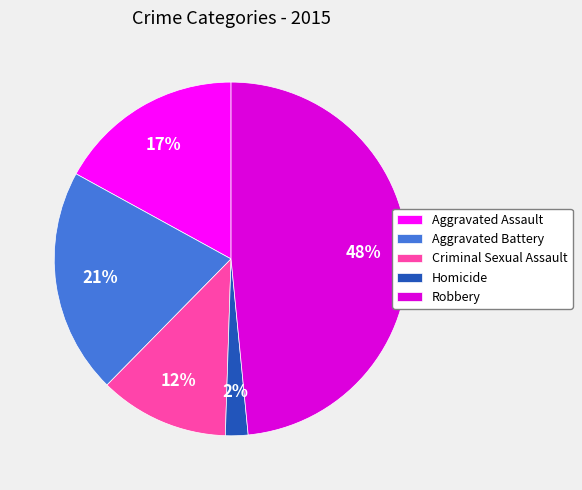

To the nearest percent, what is the difference between the Homicide and Criminal Sexual Assault slice percentages?

10%